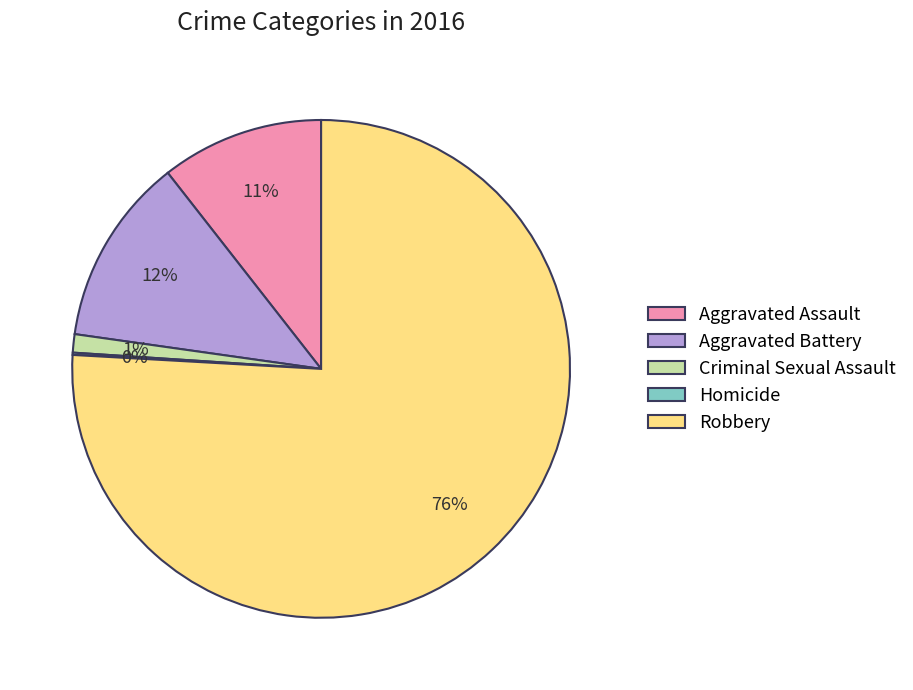

To the nearest percent, what is the difference between the Robbery and Criminal Sexual Assault slice percentages?

75%